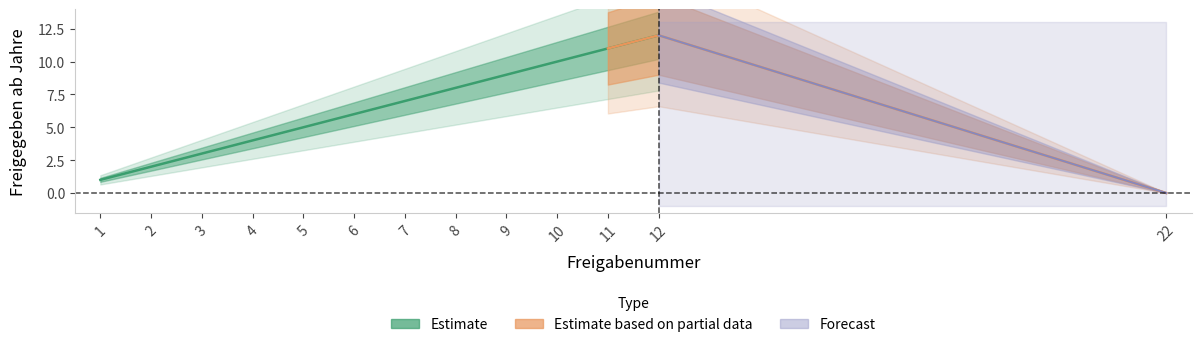

At which category does the chart reach its peak across all series?

12